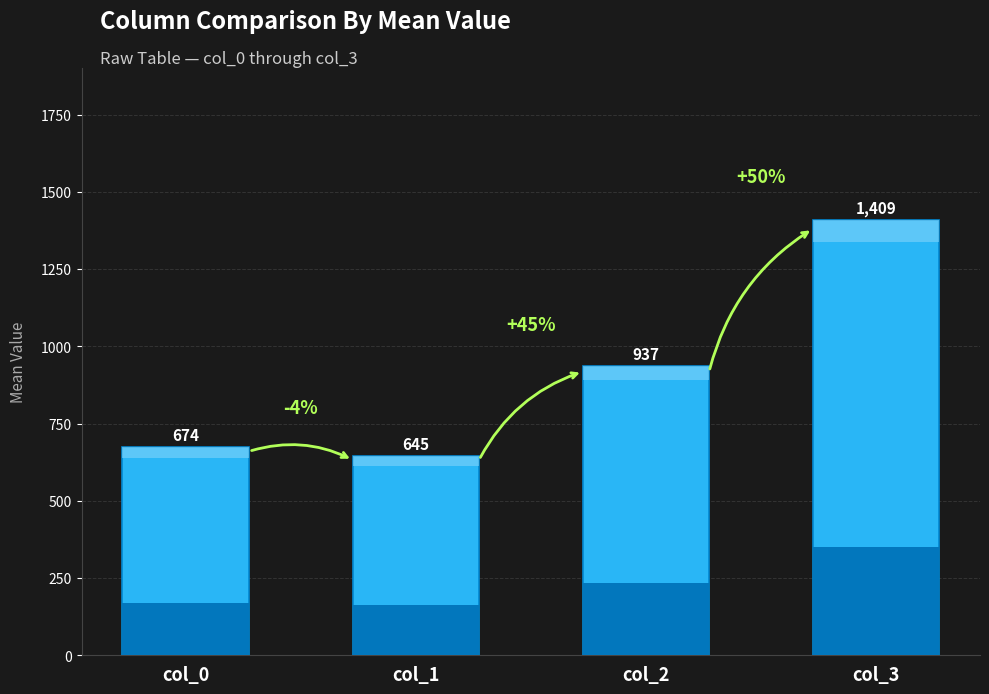

Reading right to left, what are all the values shown in this chart?

col_3=1408.5	col_2=936.9	col_1=645.4	col_0=673.7